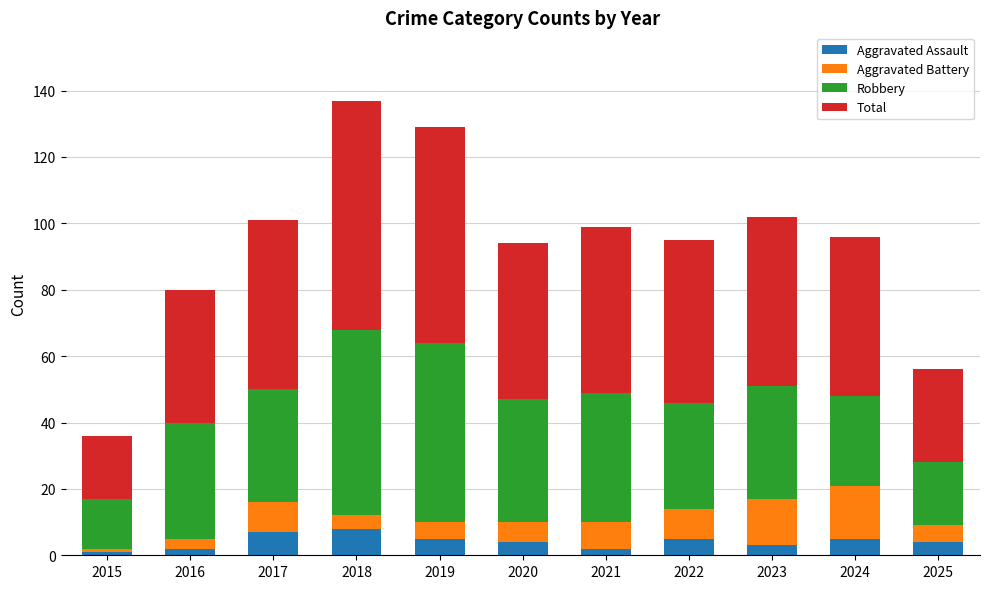

Read the Aggravated Assault value at 2020.

4